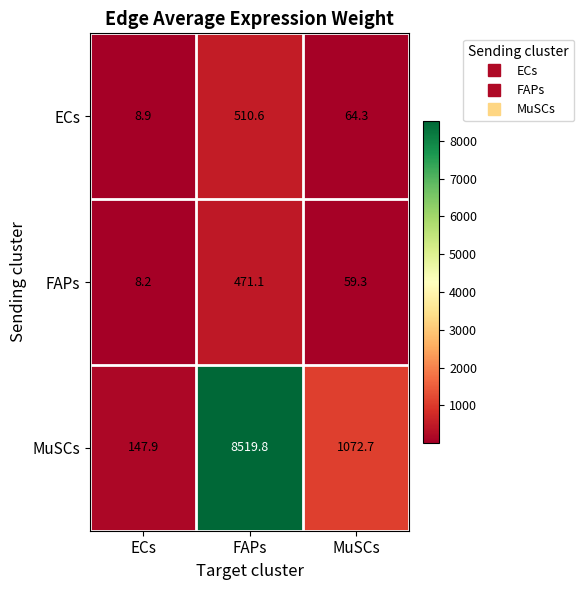

Between ECs and FAPs, which series saw the biggest shift?

MuSCs